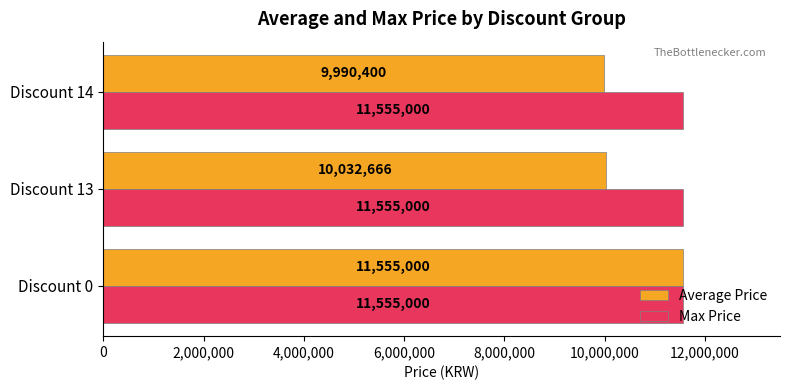

What is the maximum value shown in the chart?

11555000